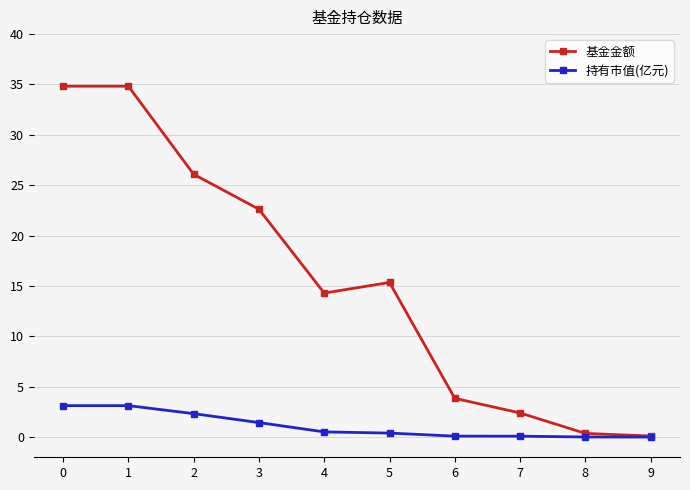

What is the difference between the 基金金额 values at 5 and 2?

10.7